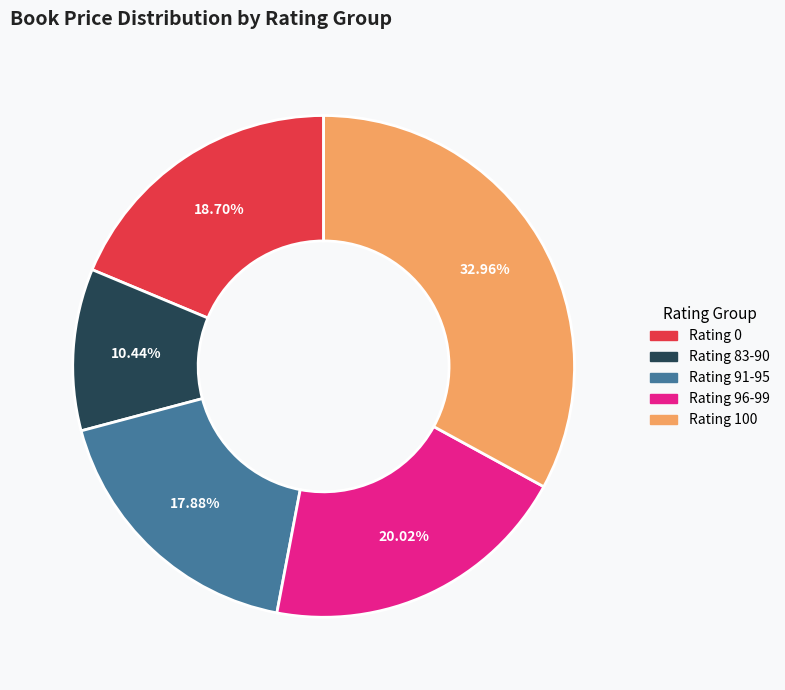

Is there any slice that represents more than half of the pie?

No